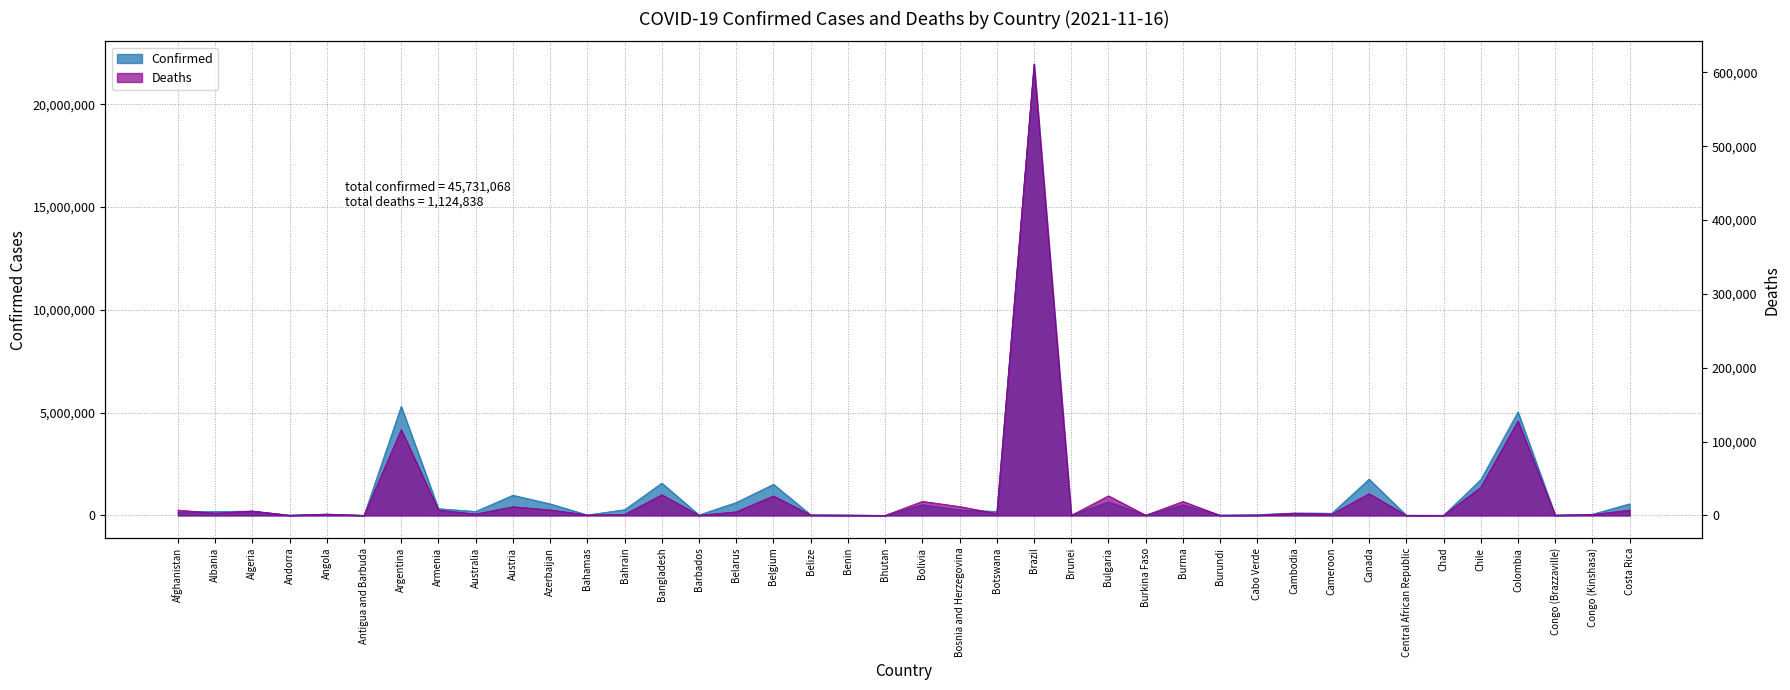

What is the difference between the Deaths values at Azerbaijan and Antigua and Barbuda?

7364